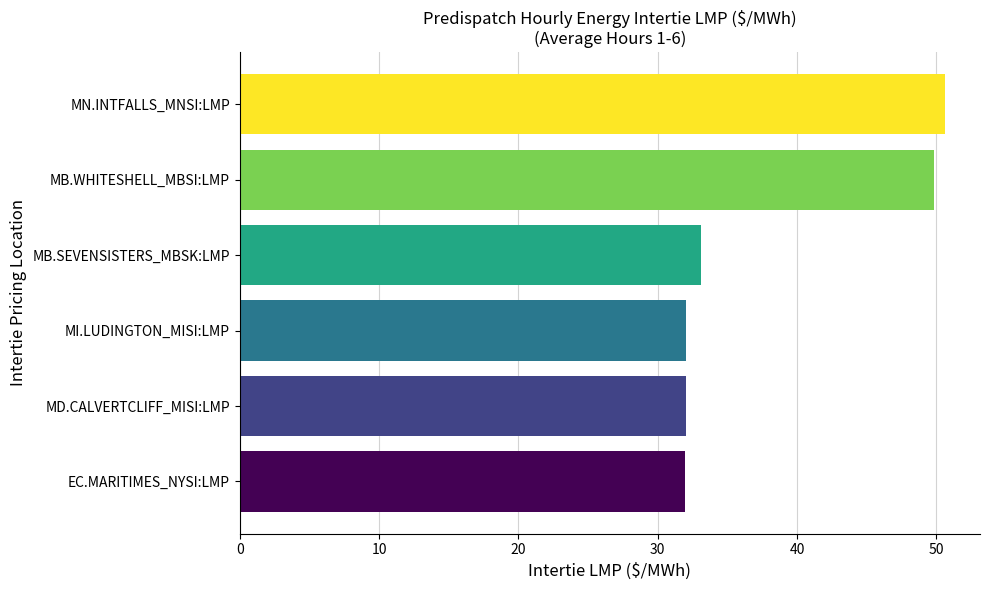

Does the chart contain any negative values?

No